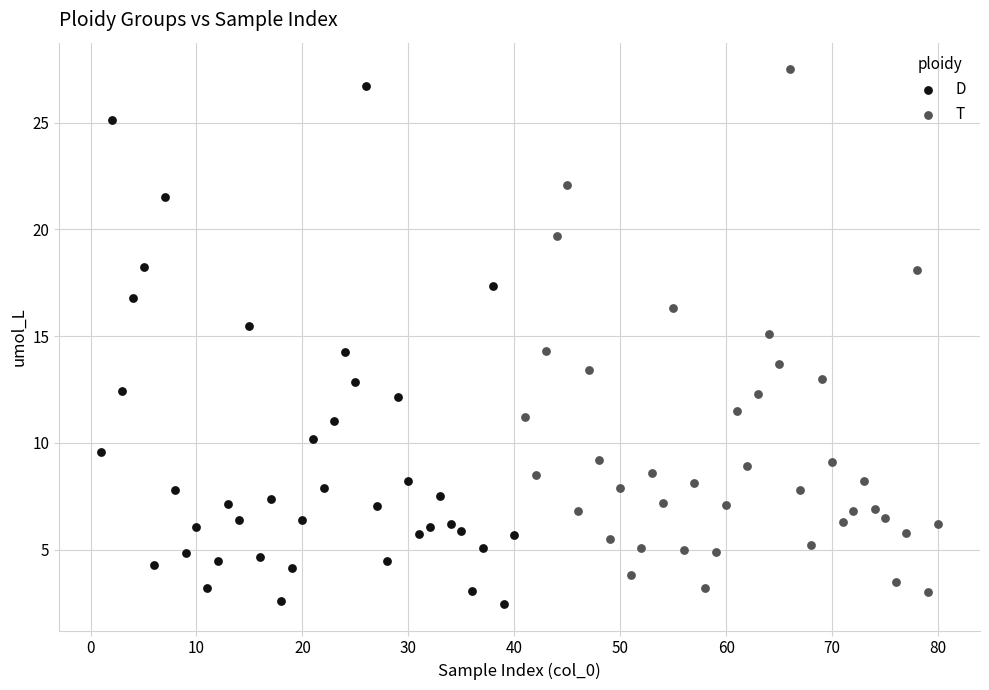

Which series has the widest spread of Y values?

T